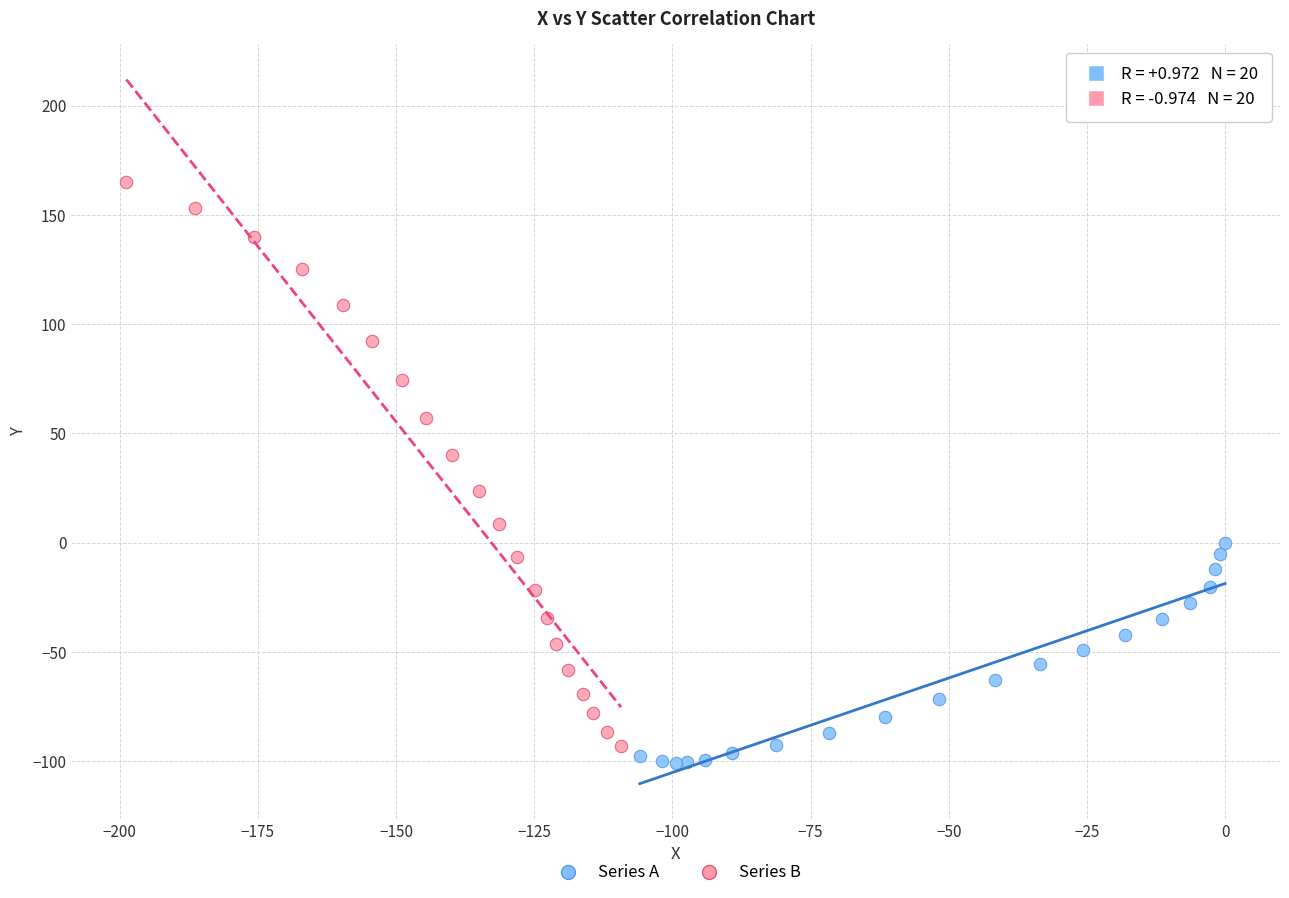

What are all the series names shown in the legend?

Series A, Series B